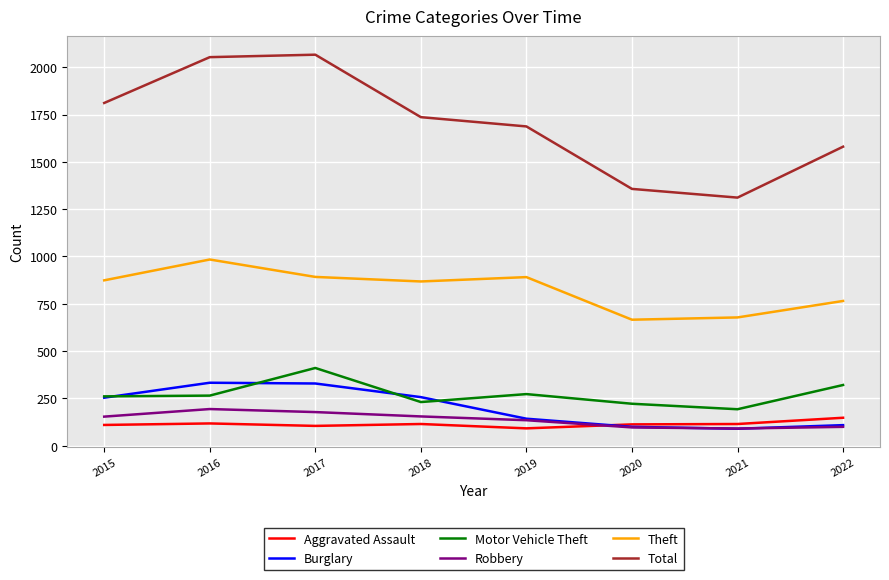

Which series has the largest total across all categories?

Total